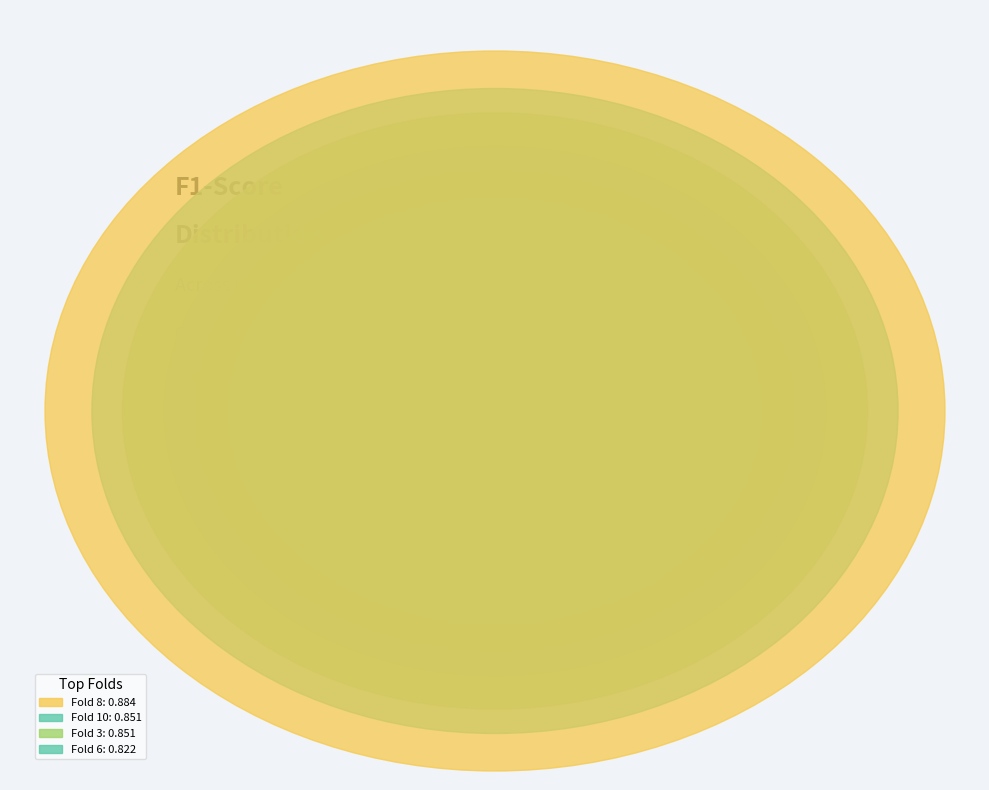

To the nearest percent, what percentage of the pie is Fold 3?

10%